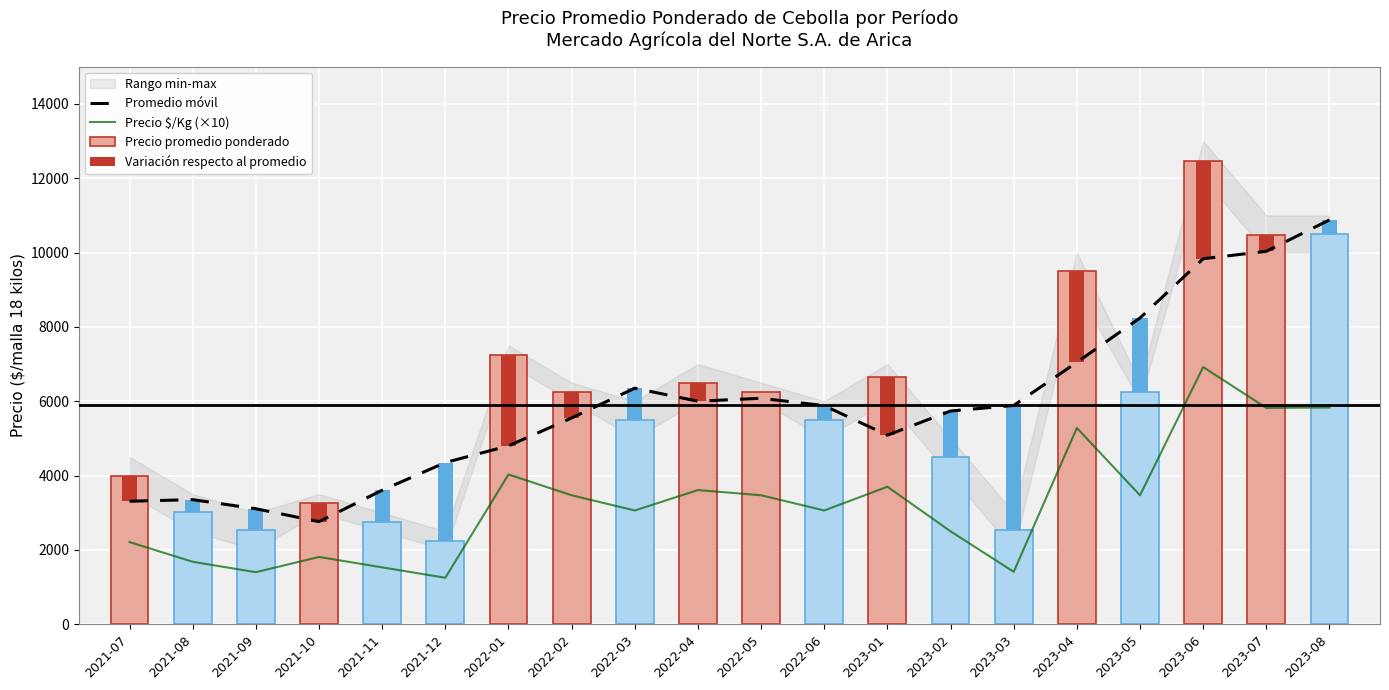

What is the sum of the Precio $/Kg (×10) values at 2023-02 and 2022-03?

5560